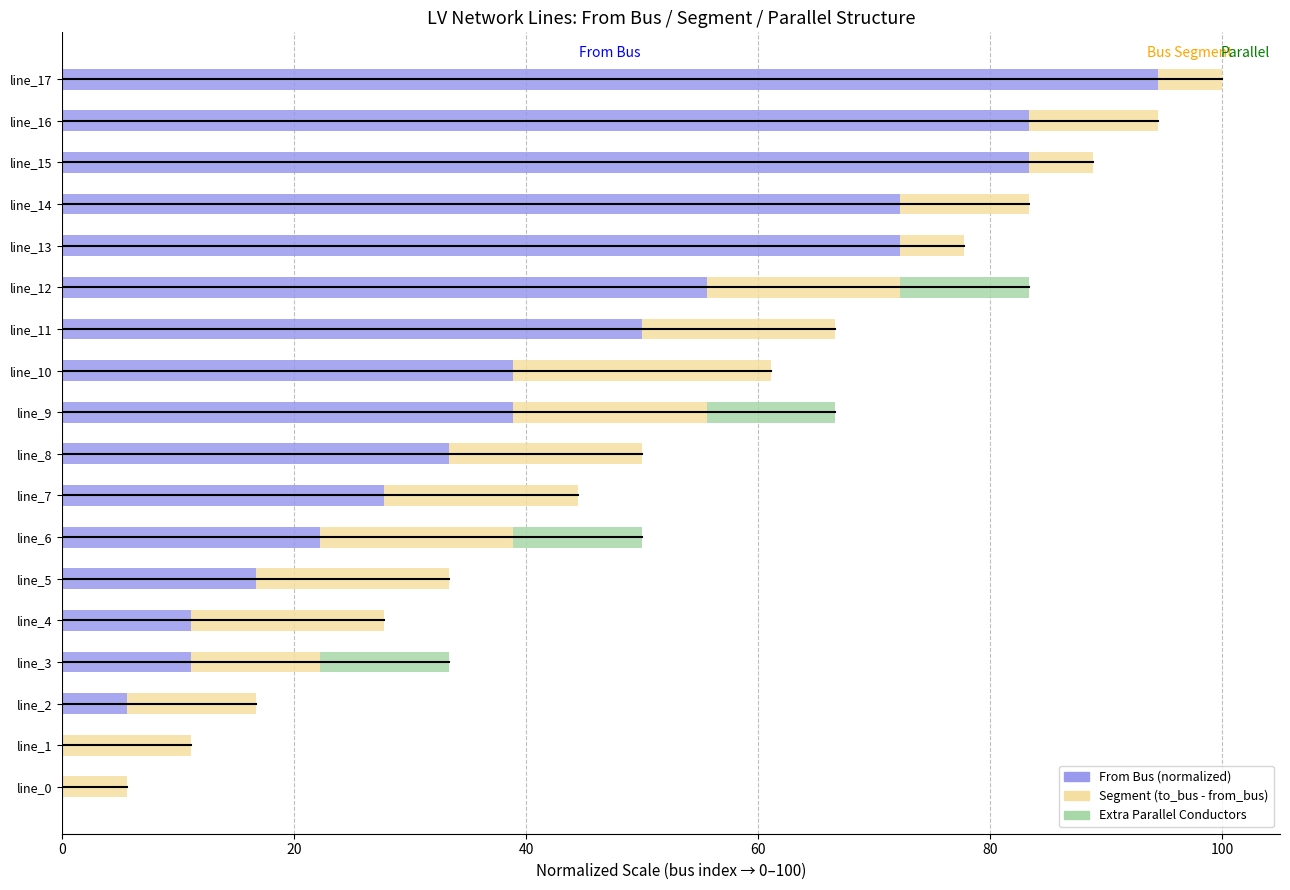

What is the total value across all series at line_8?

50.0